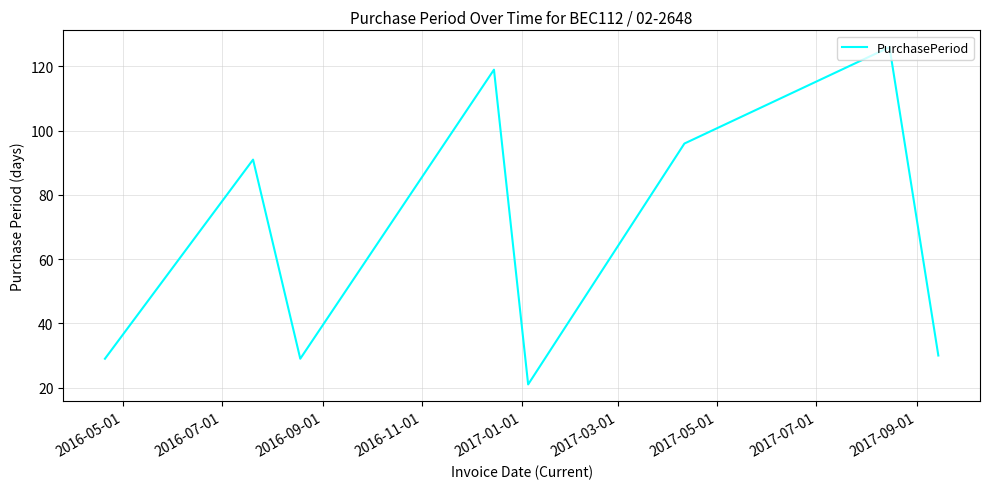

What is the difference between the maximum and minimum values?

105